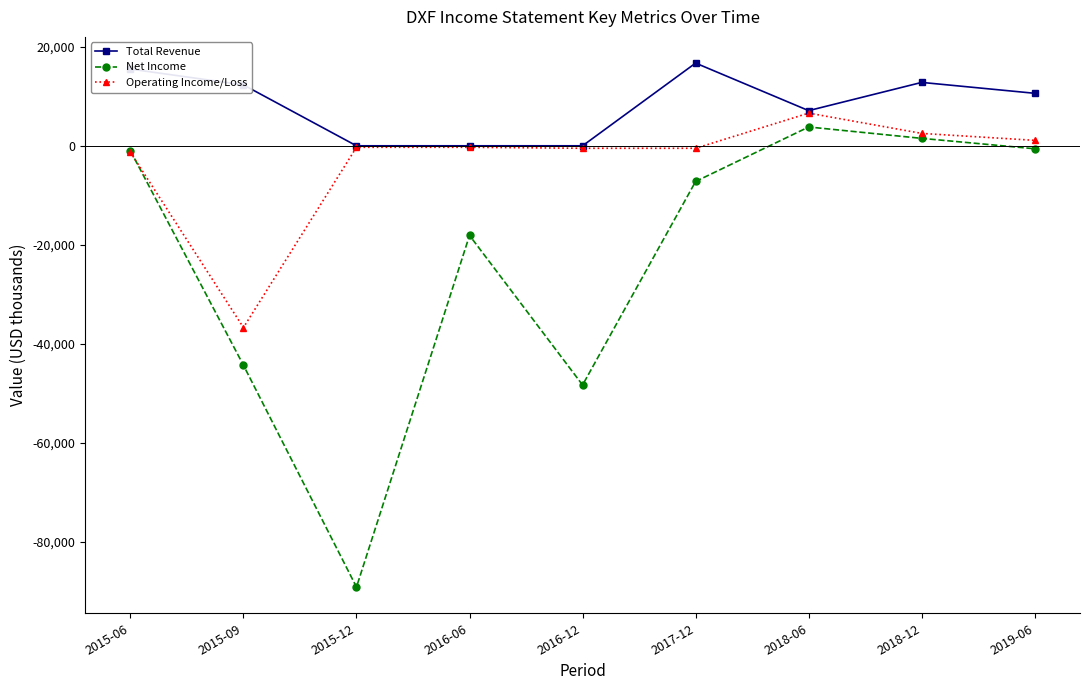

True or false: Total Revenue has a value of 7100 at 2018-06.

True